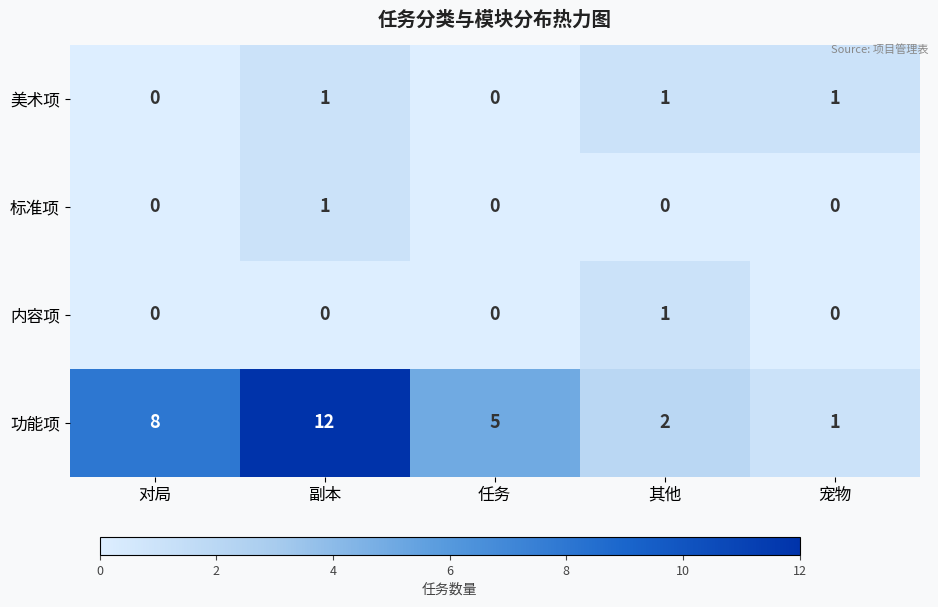

How many 美术项 values are between 0 and 1?

5